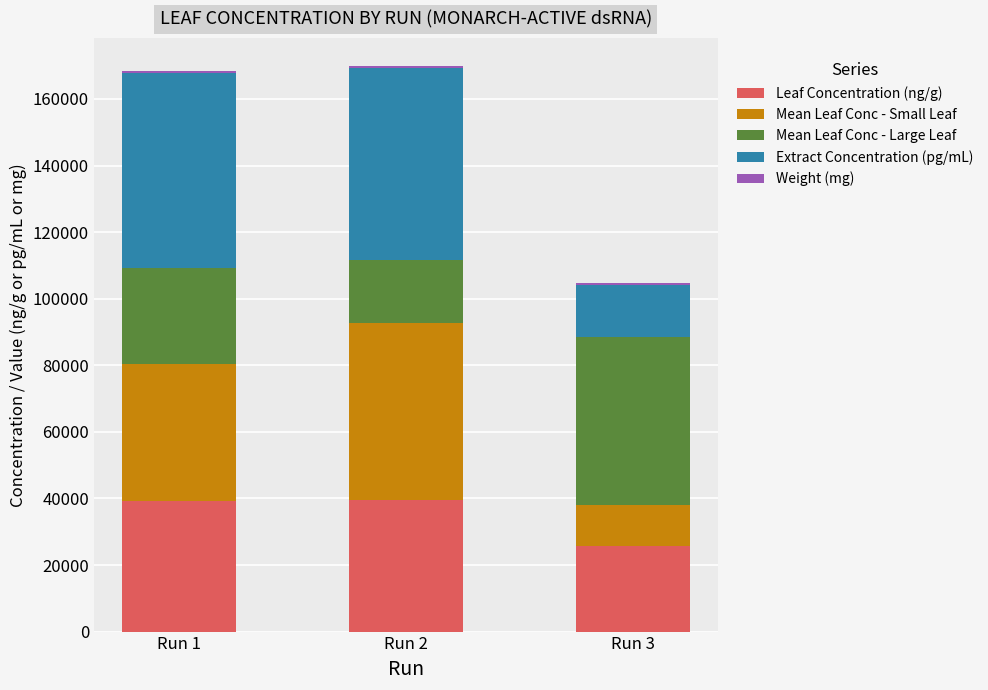

What is the highest value of the Leaf Concentration (ng/g) series?

39564.7